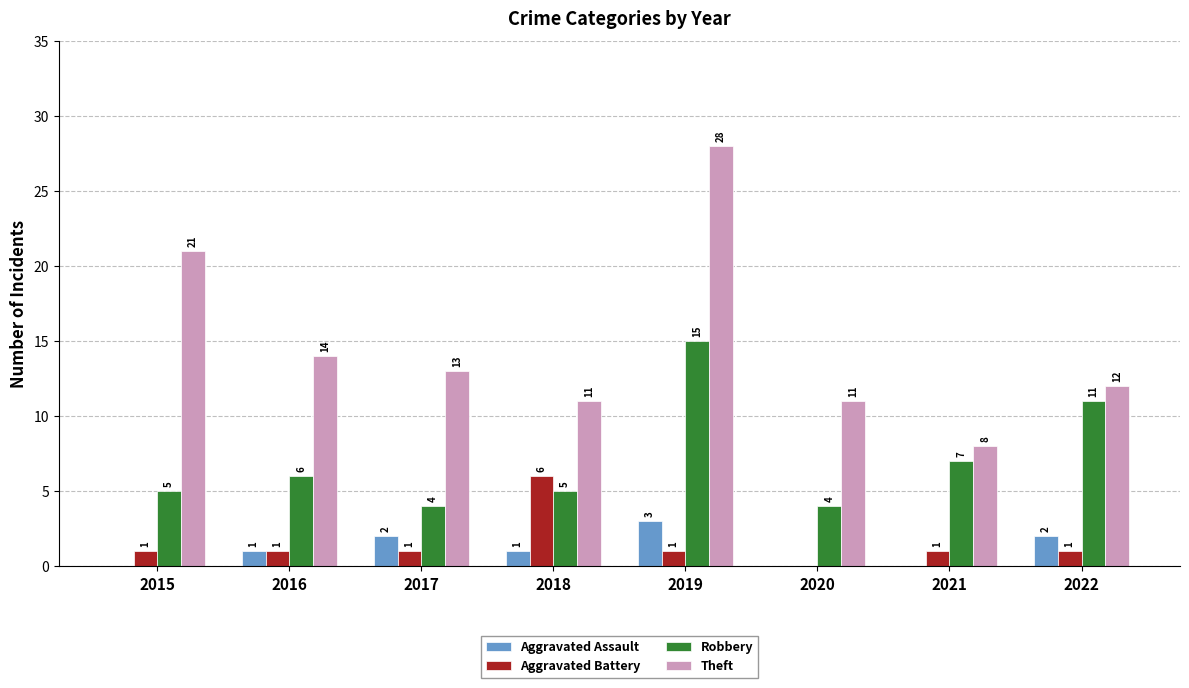

At which label does Theft first exceed 13?

2015